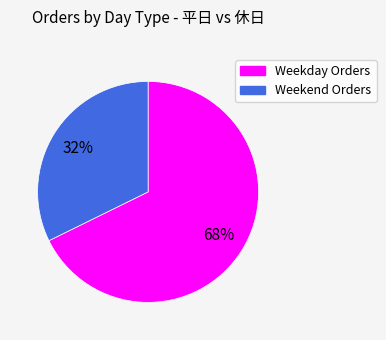

Is there any slice that represents more than half of the pie?

Yes